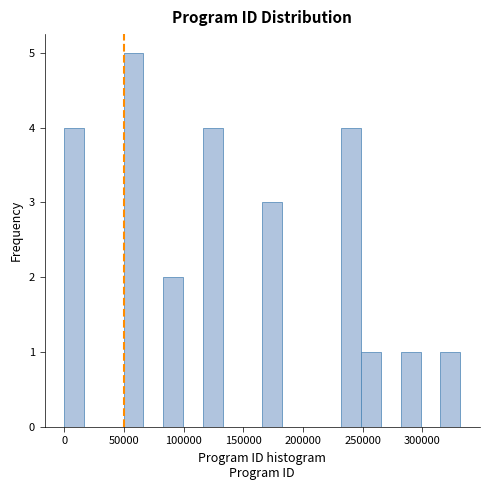

Read against the x-axis, roughly where is the centre of the tallest bar?

60000